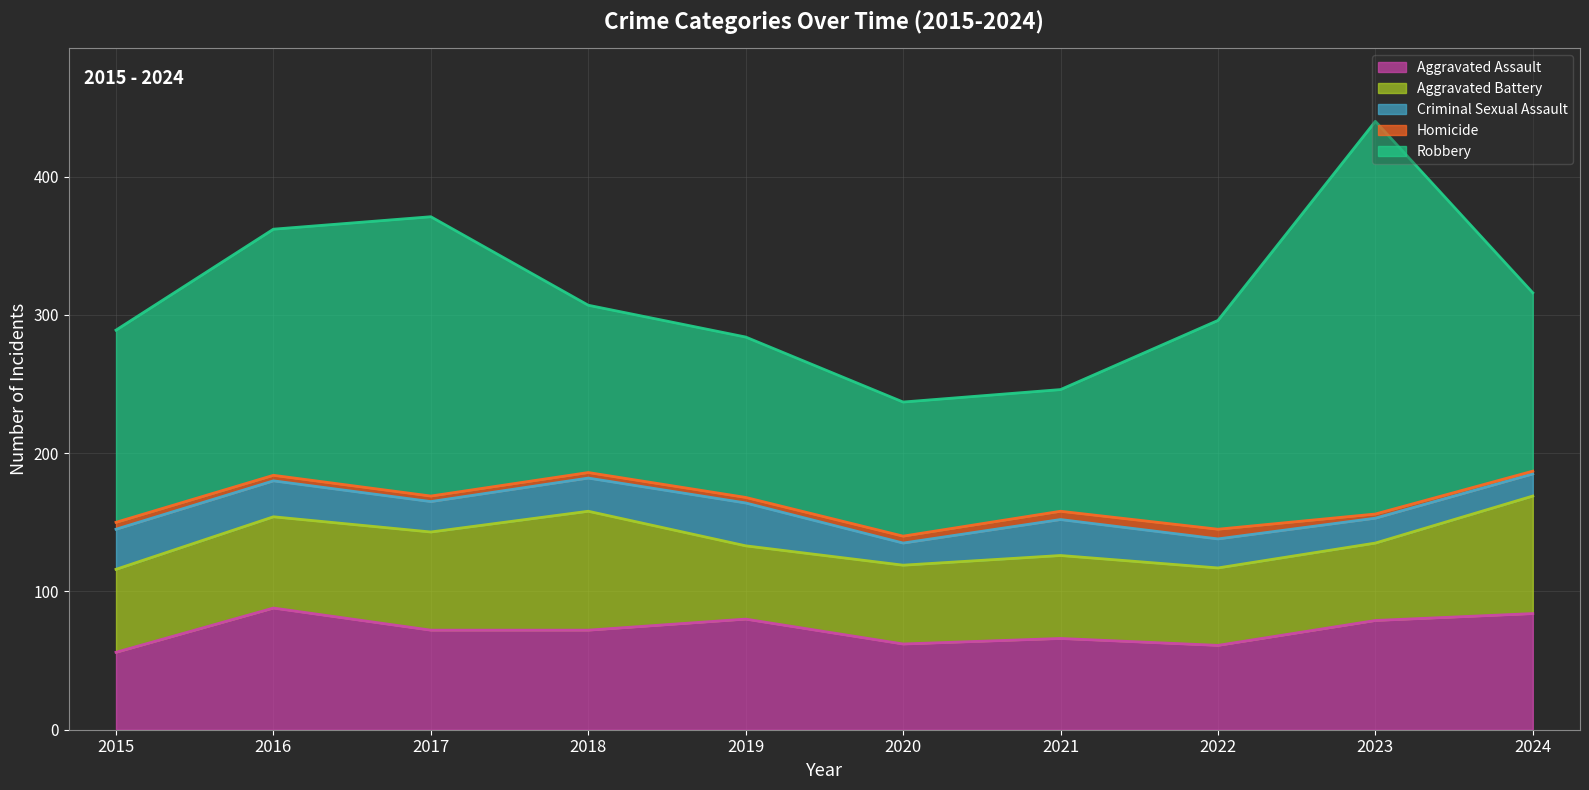

Which category has the highest value in the Robbery series?

2023